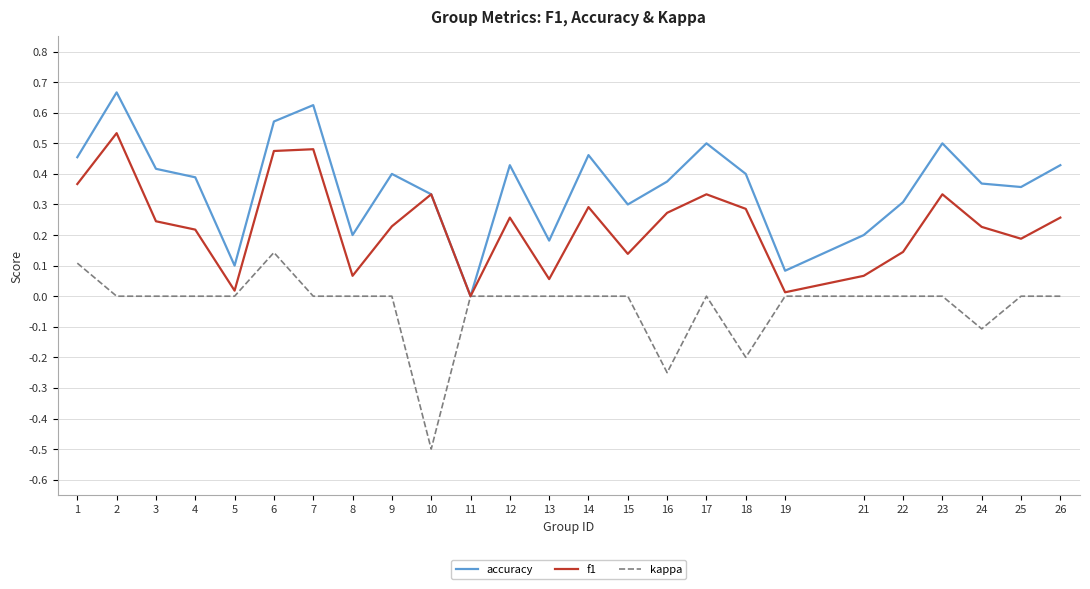

Which series changed the most between 1 and 23?

kappa